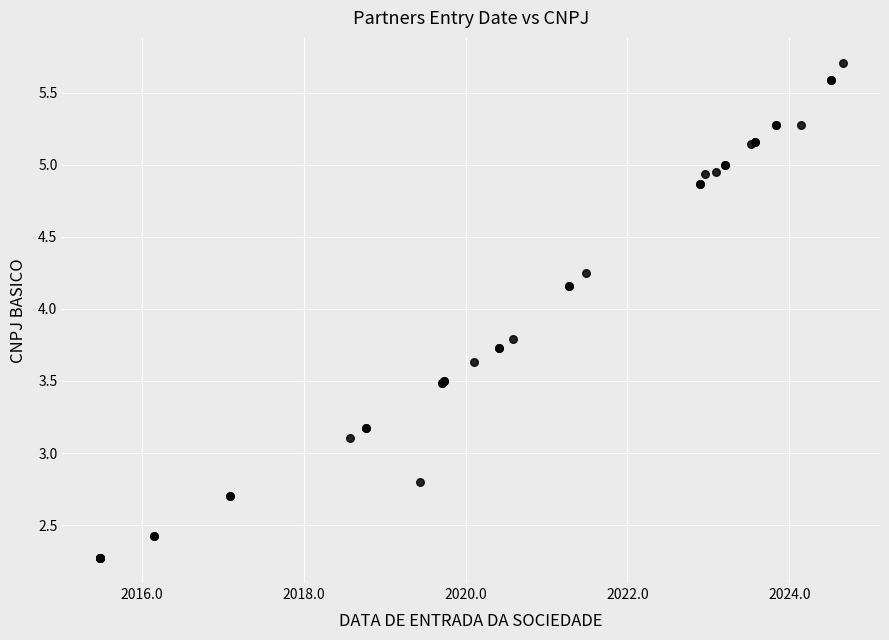

What Y value in the scatter plot is closest to 3?

3.1